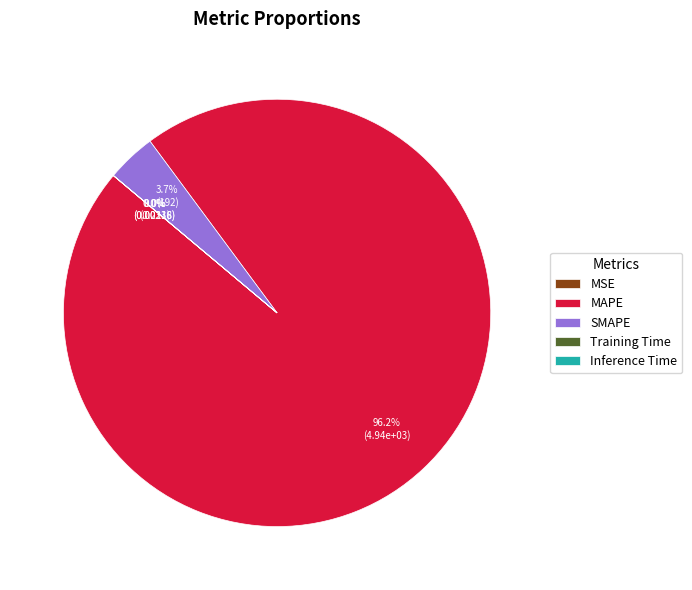

The MAPE slice represents 96% of the pie. True or false?

True